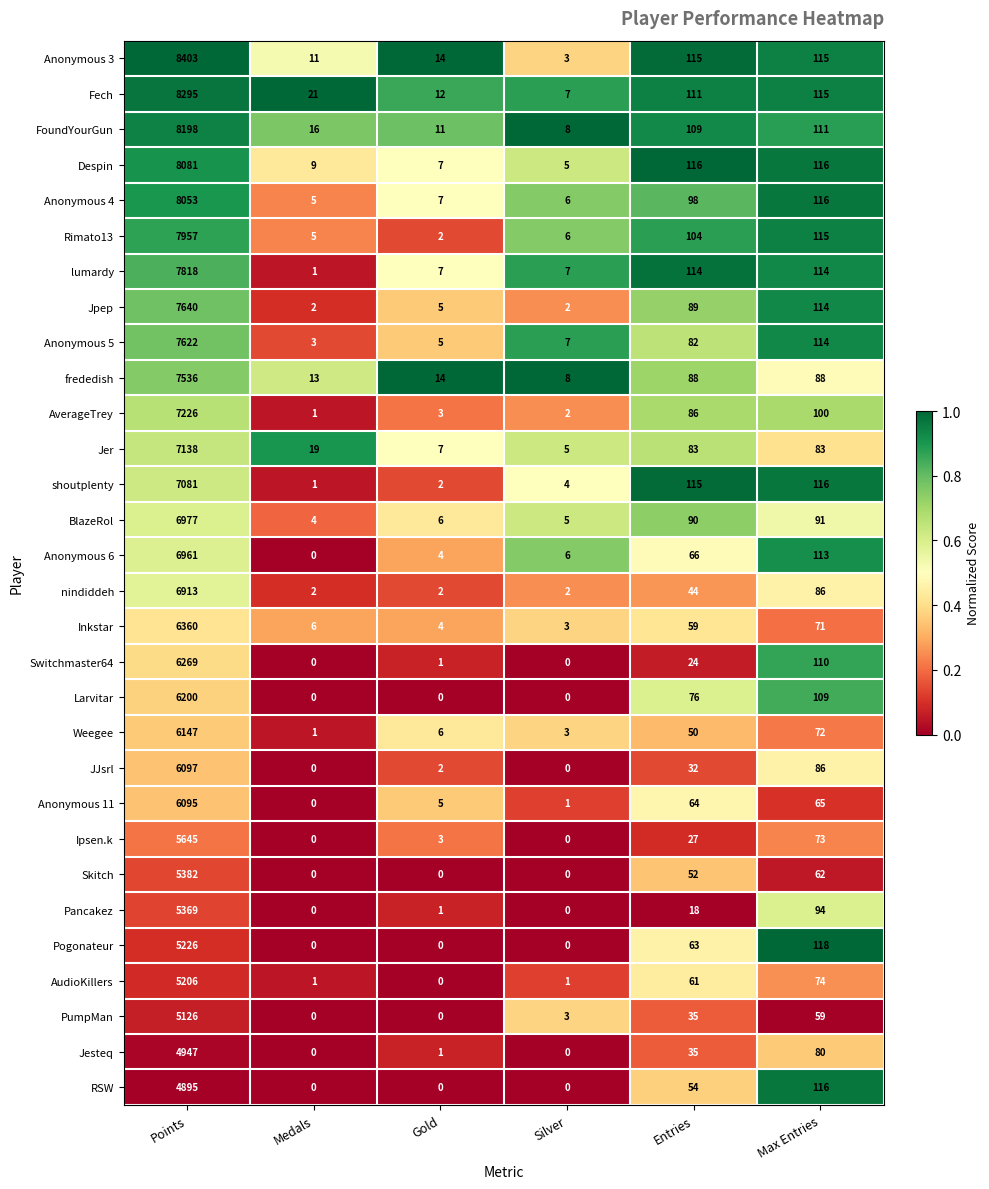

What is the approximate value of frededish at Medals, to the nearest 10?

10